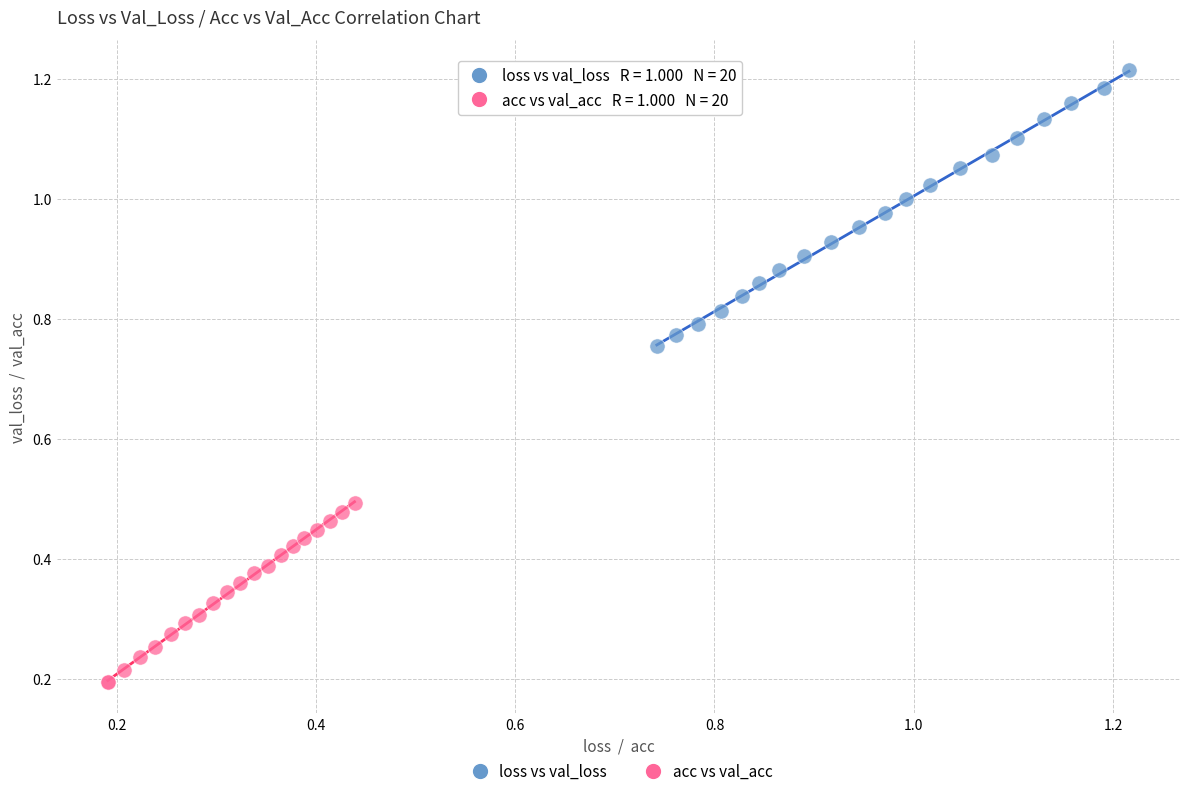

Which series reaches the minimum Y coordinate?

acc vs val_acc